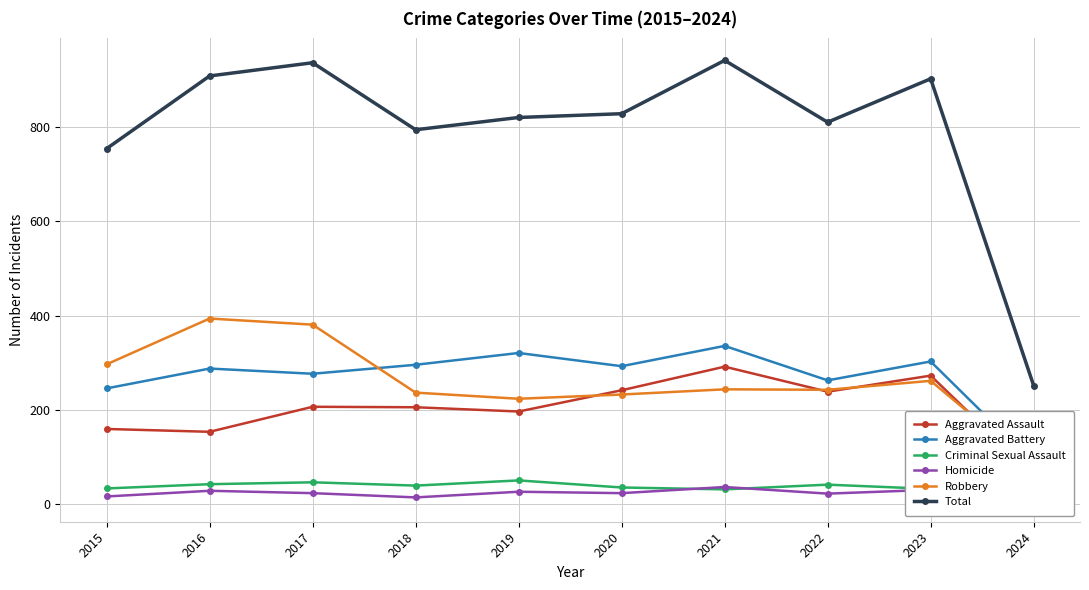

List the series in order of their peak value, lowest first.

Homicide, Criminal Sexual Assault, Aggravated Assault, Aggravated Battery, Robbery, Total